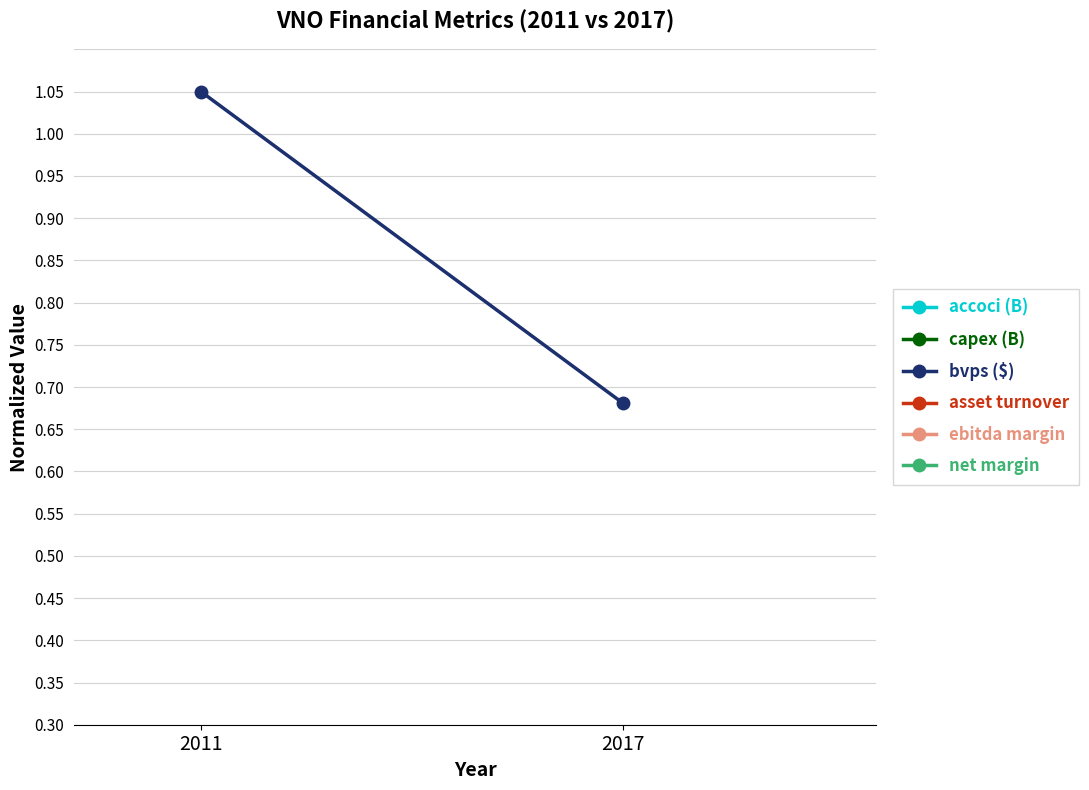

True or false: bvps ($) has a value of 0.2 at 2017.

False